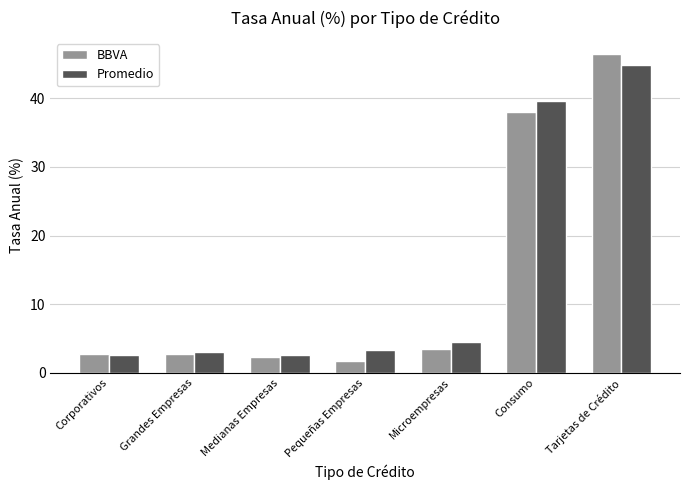

At how many categories does at least one series exceed 8?

2